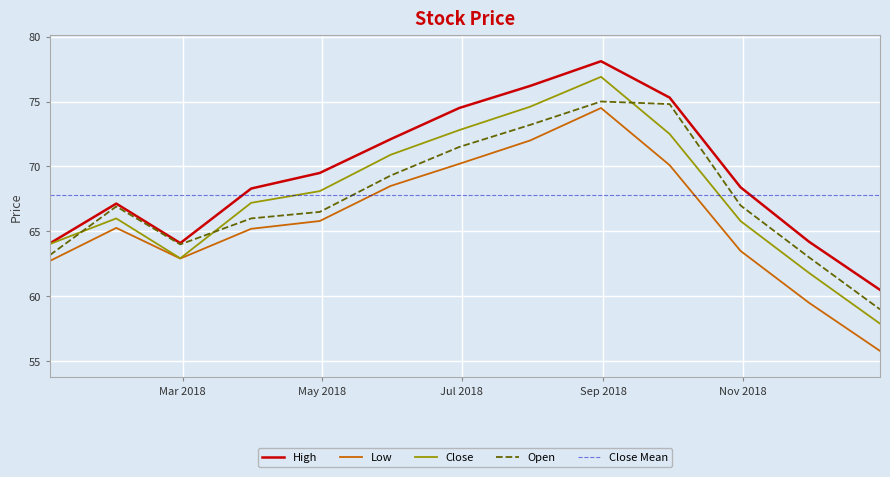

Is this an area chart (filled region under the line)?

No